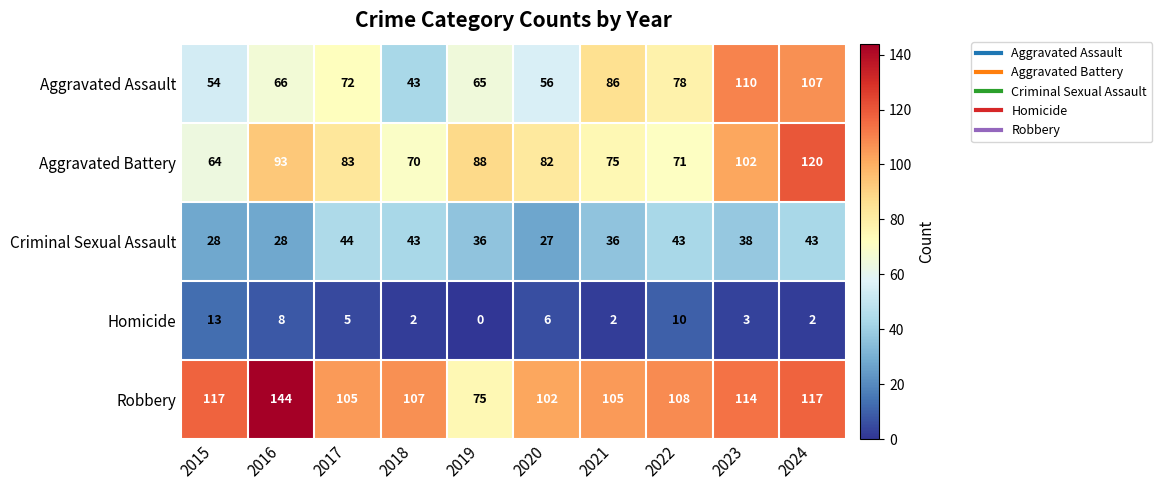

How many distinct data groups are displayed?

5